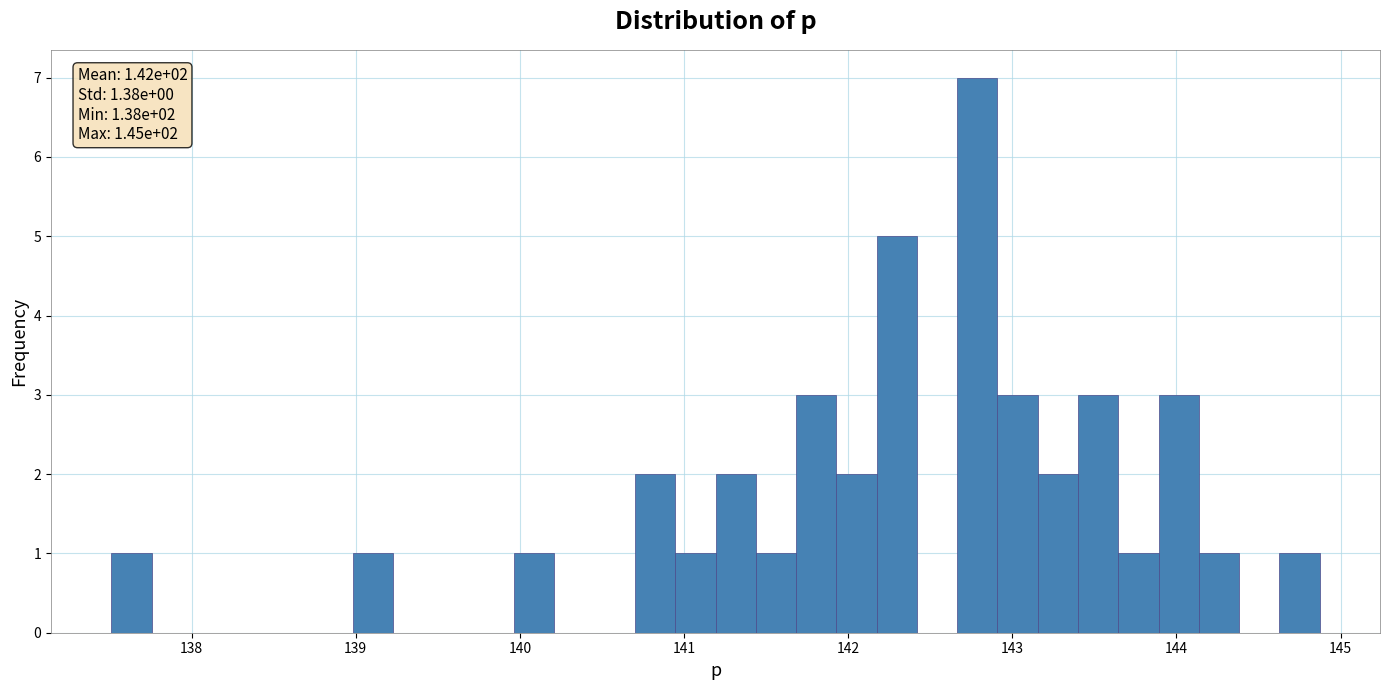

Around what value on the x-axis is the tallest bar? Give the approximate position of its centre, as read against the axis.

142.8